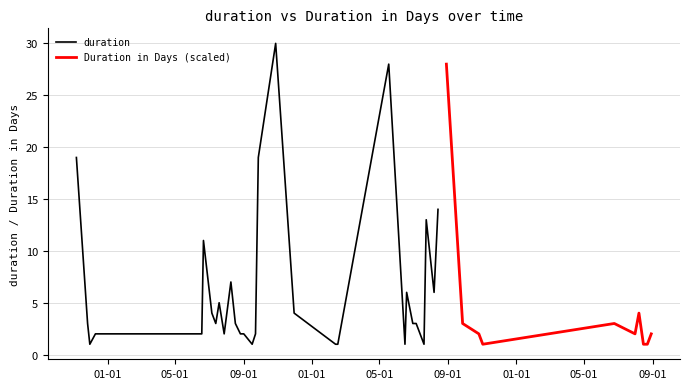

What is the difference between the highest and lowest values at 2014-09-22?

2